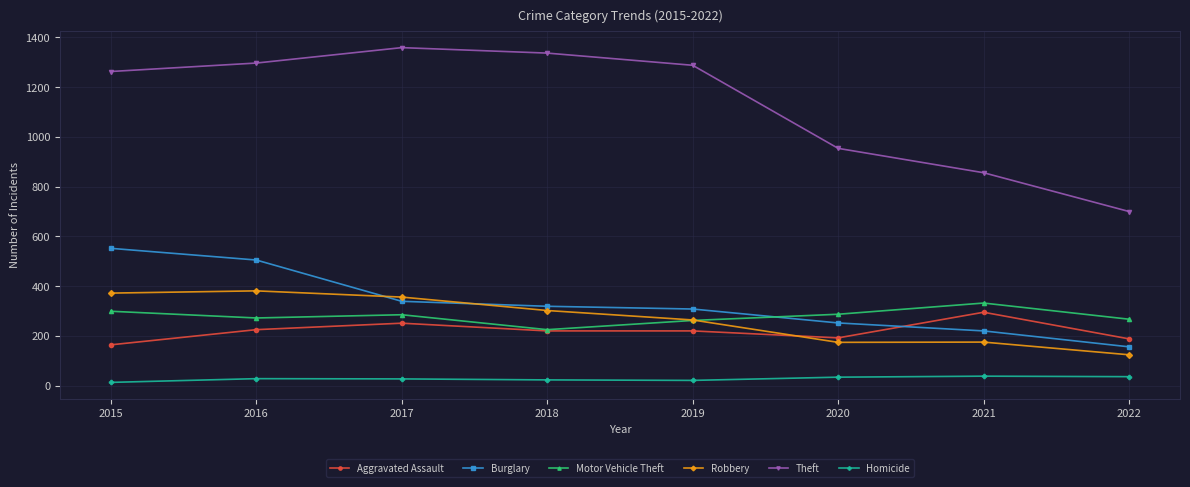

At how many categories does at least one series exceed 521?

8